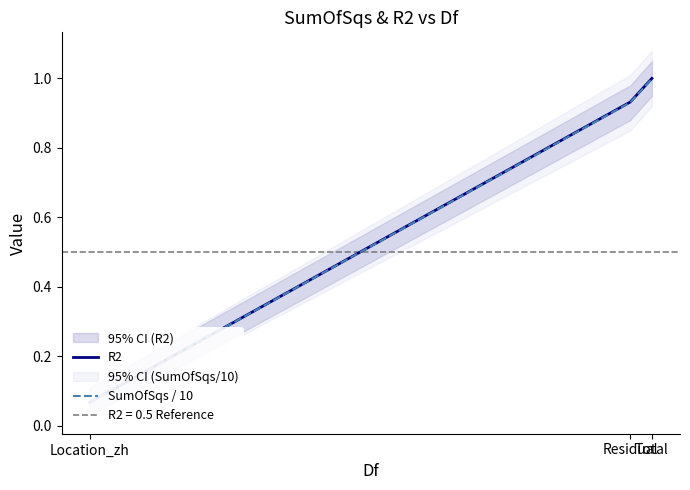

How many lines are shown in the chart?

2